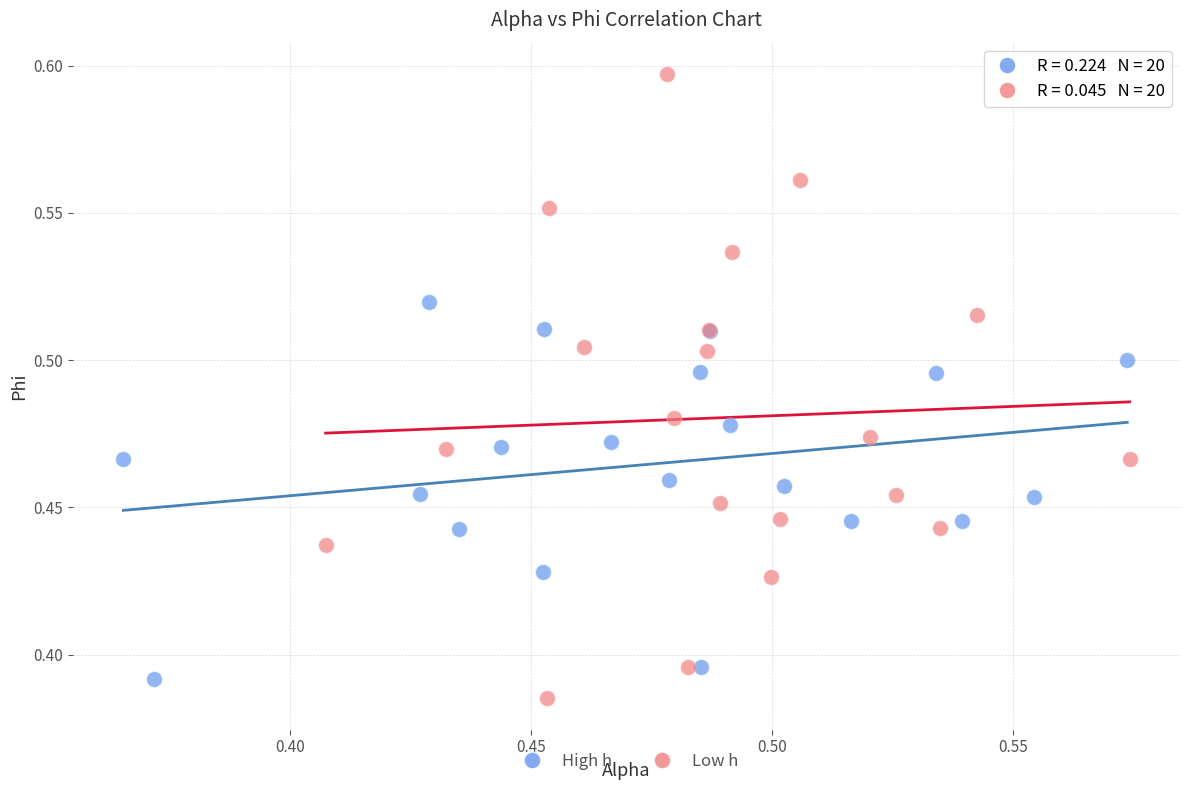

Which series reaches the maximum Y coordinate?

Low h